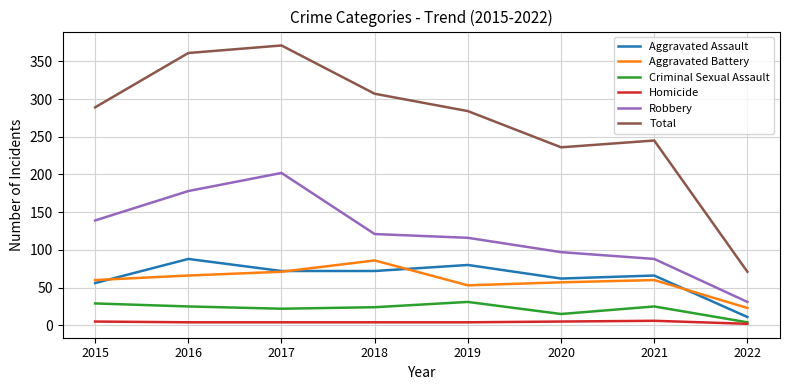

Between 2016 and 2018, which series saw the biggest shift?

Robbery